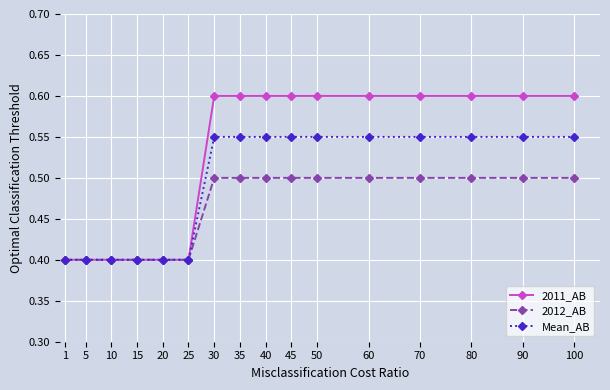

What is the minimum value shown in the chart?

0.4